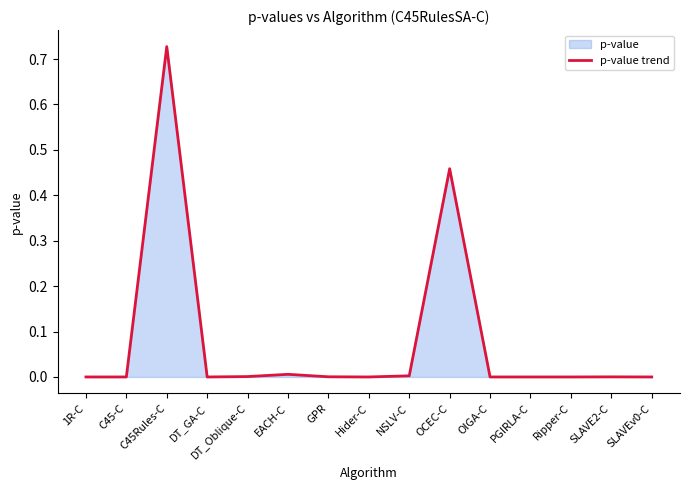

How many interior local peaks (higher than both neighbors) does the data have?

4